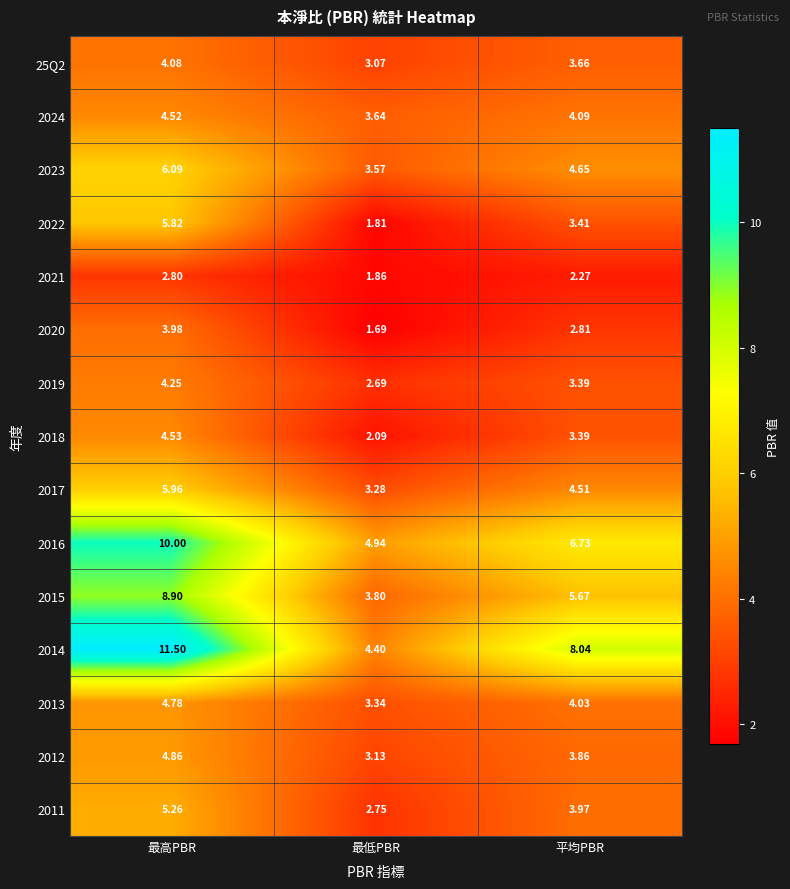

List the labels in order of 25Q2 value, smallest first.

最低PBR, 平均PBR, 最高PBR